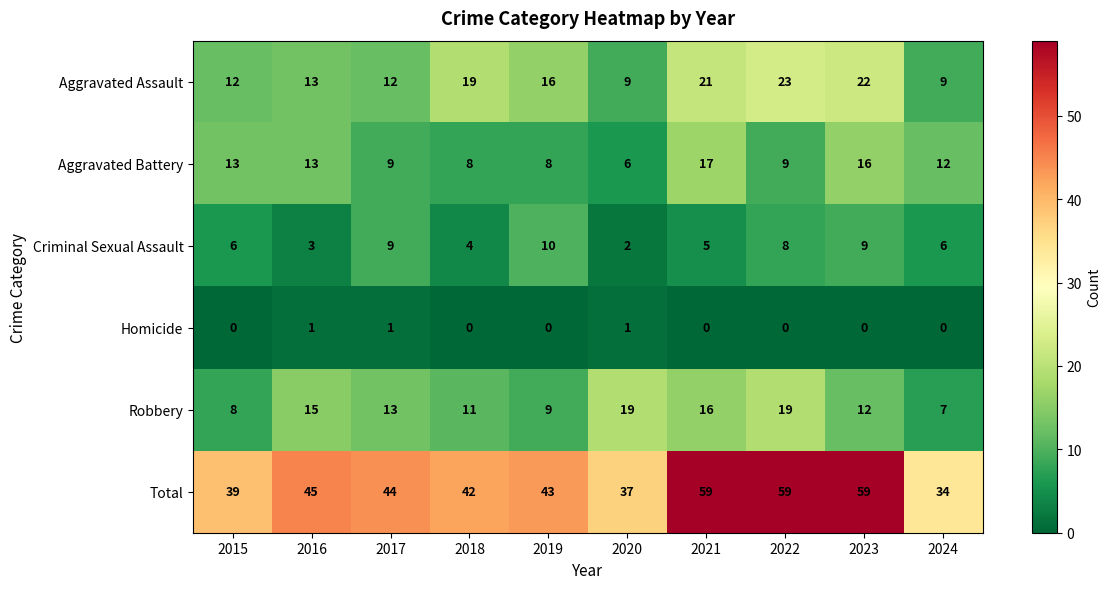

Which series has the largest range (max minus min)?

Total